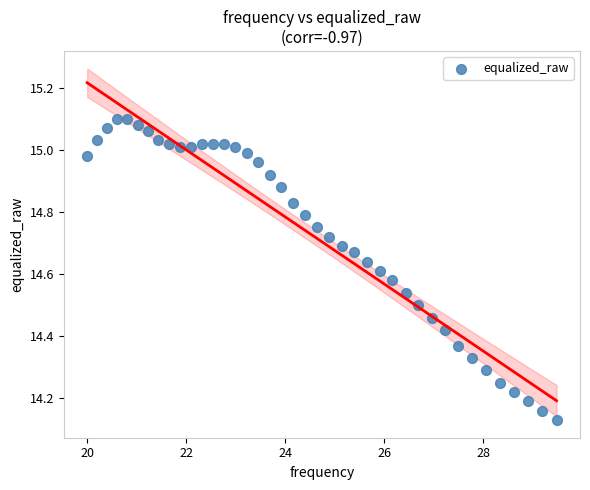

What is the range of Y values (max minus min)?

1.0